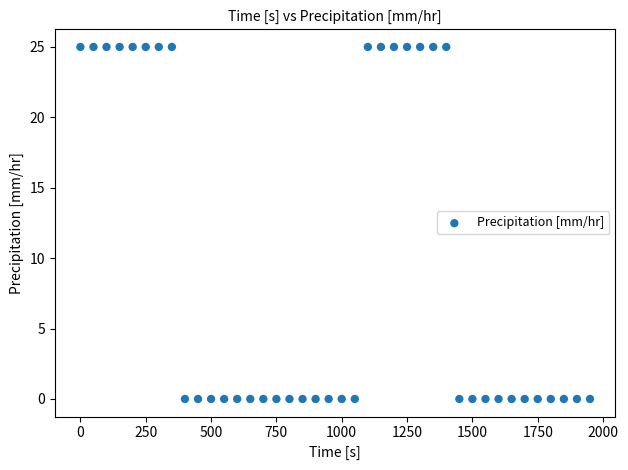

What is the range of X values (max minus min)?

1950